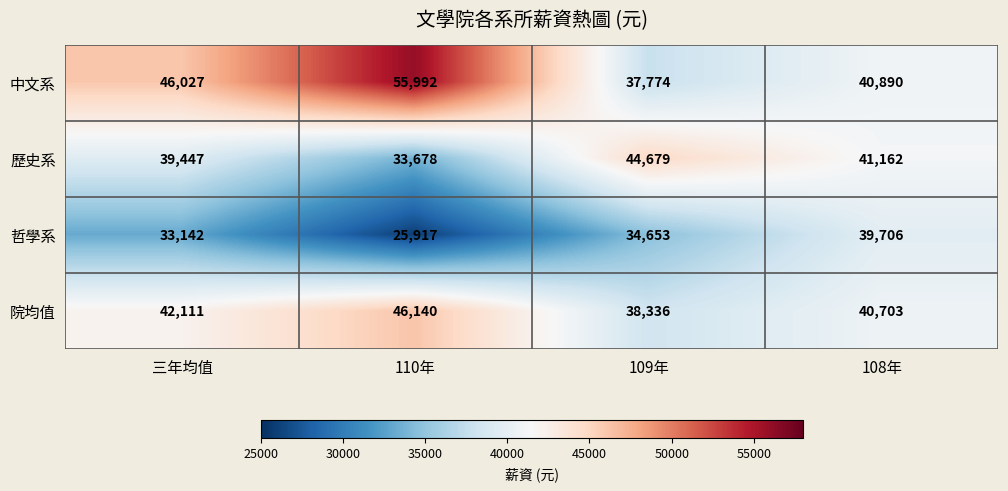

At how many categories does at least one series exceed 51229?

1